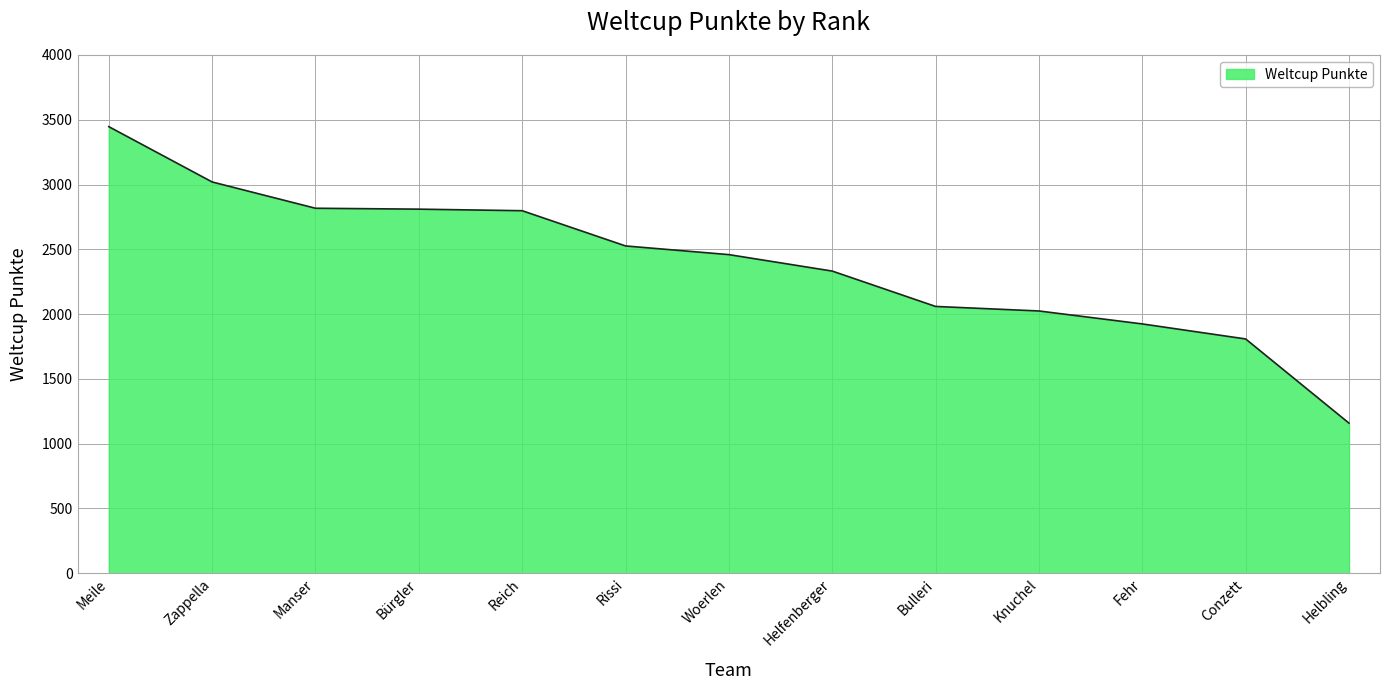

At which label does the data first exceed 2459?

Meile